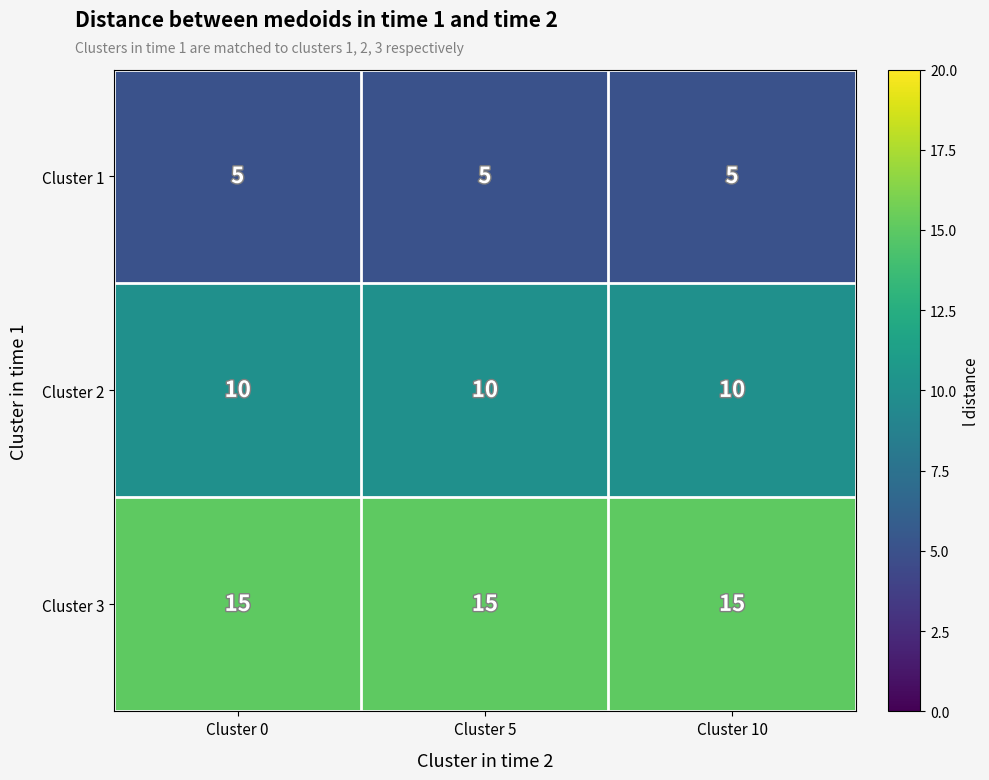

The Cluster 1 series shows 9 at Cluster 10. True or false?

False